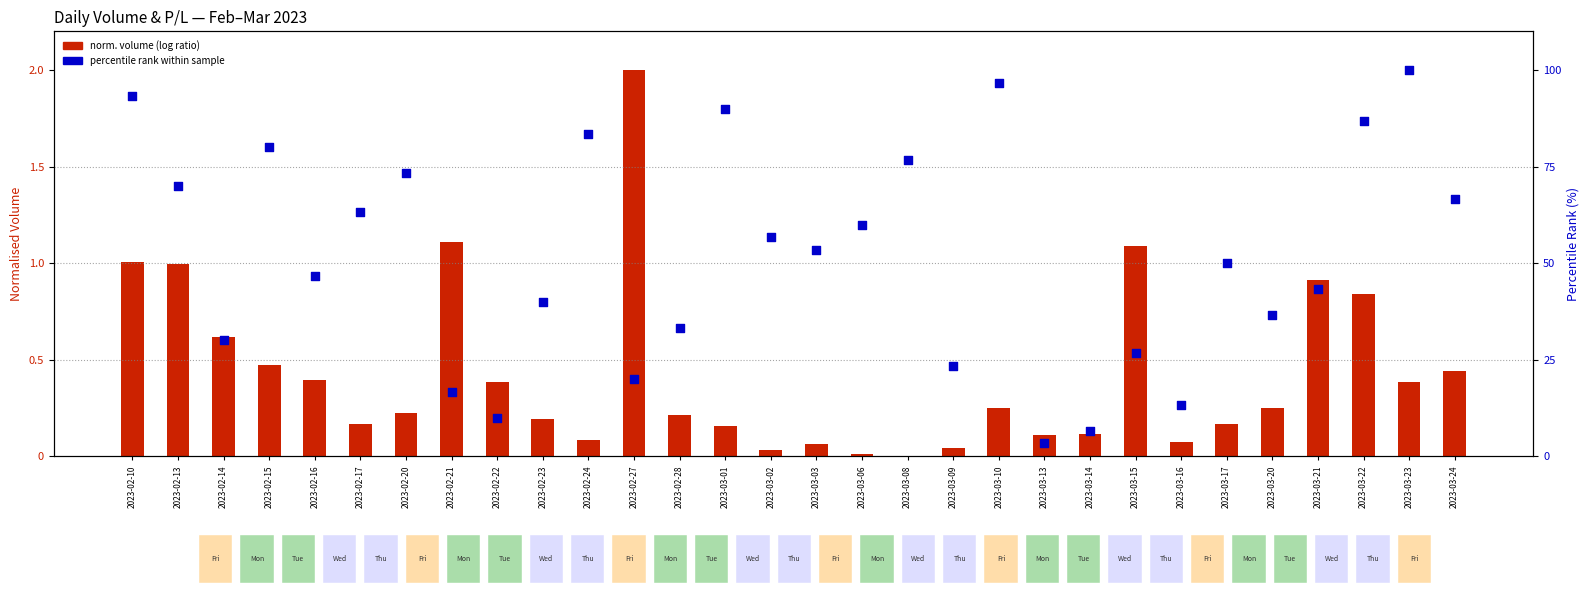

What is the total value across all series at 2023-03-13?

3.4